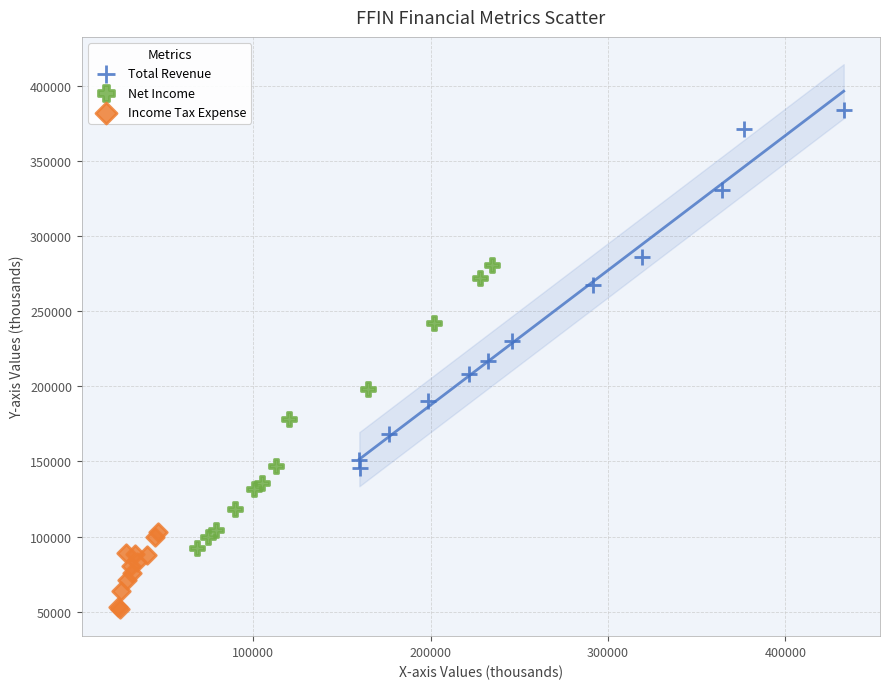

Which series contains the lowest Y value?

Income Tax Expense